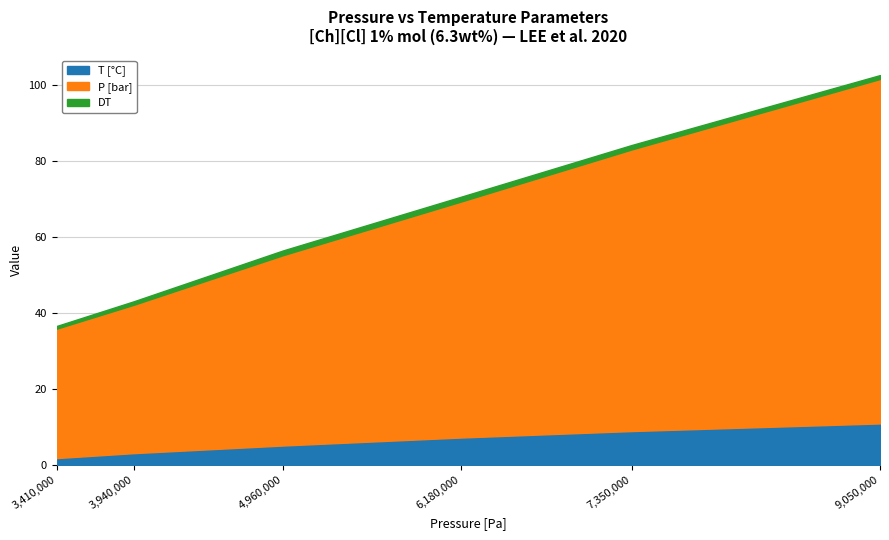

What is the difference between the second highest and second lowest values in the T [°C] series?

5.8